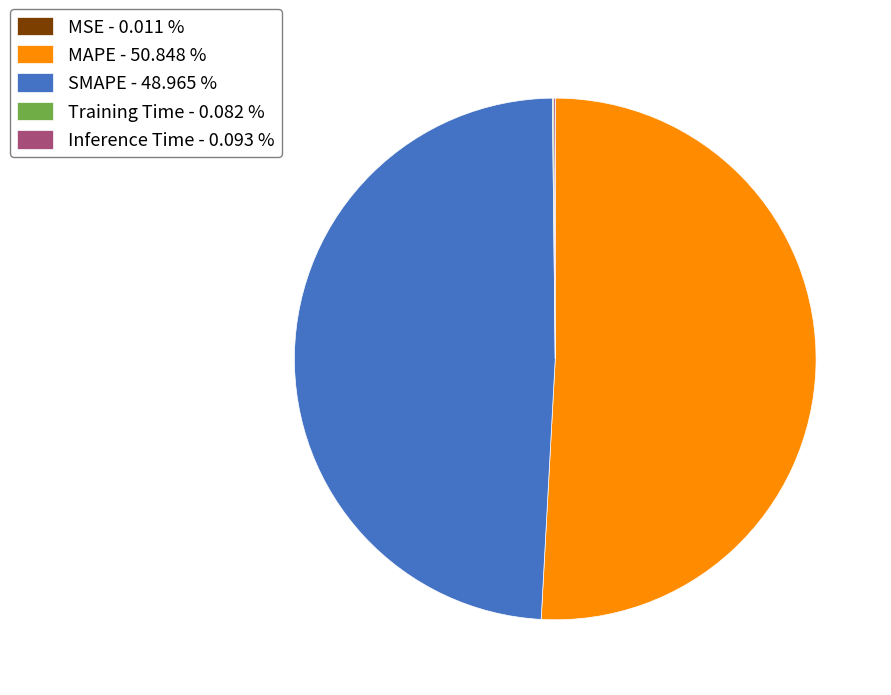

Which slice represents more than half of the pie?

MAPE